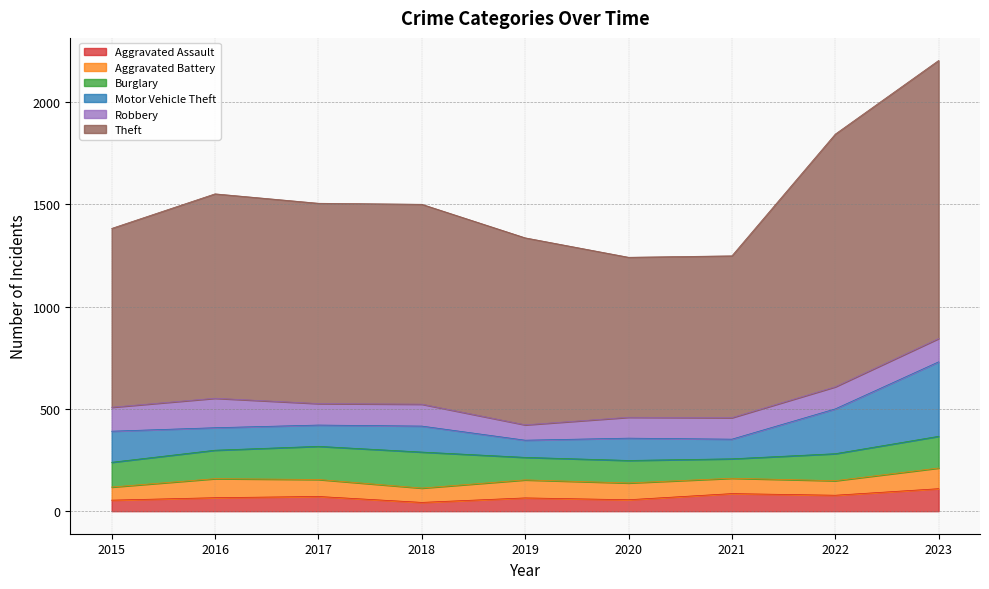

What is the average value of the Motor Vehicle Theft series?

152